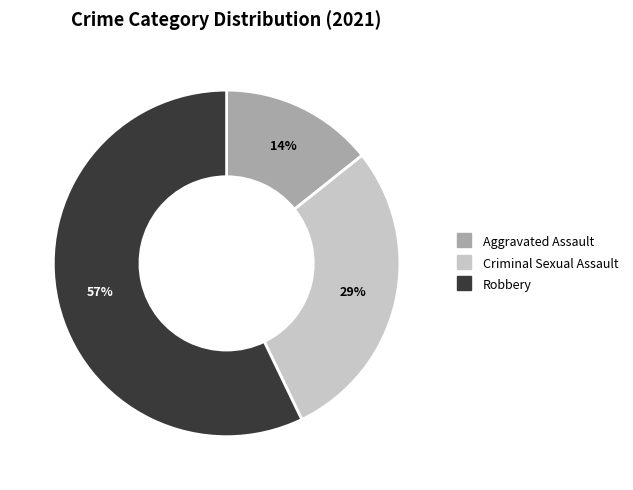

To the nearest percent, what is the difference between the largest and smallest slice percentages?

43%